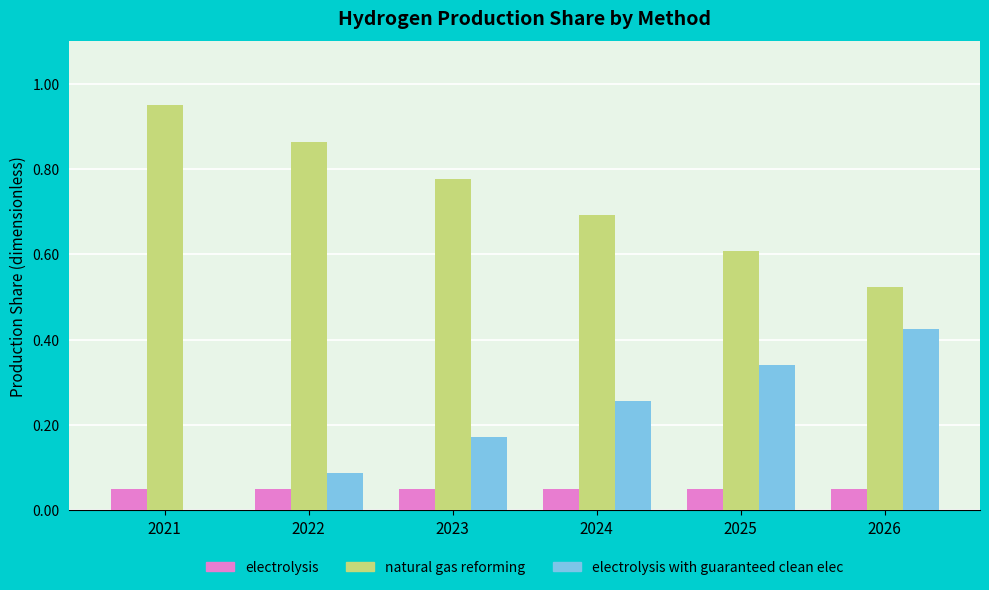

What is the sum of all natural gas reforming values?

4.4